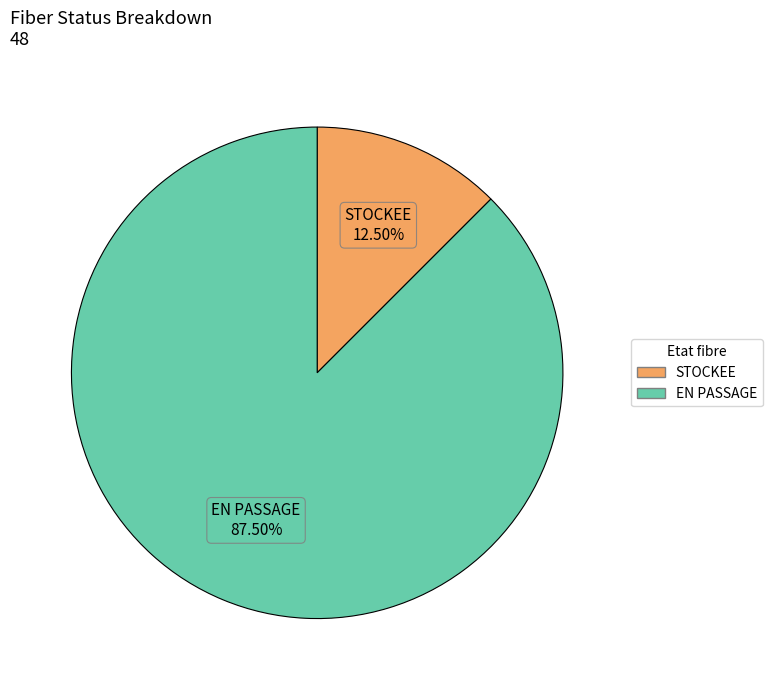

Is it true that EN PASSAGE is 73% of the pie?

False